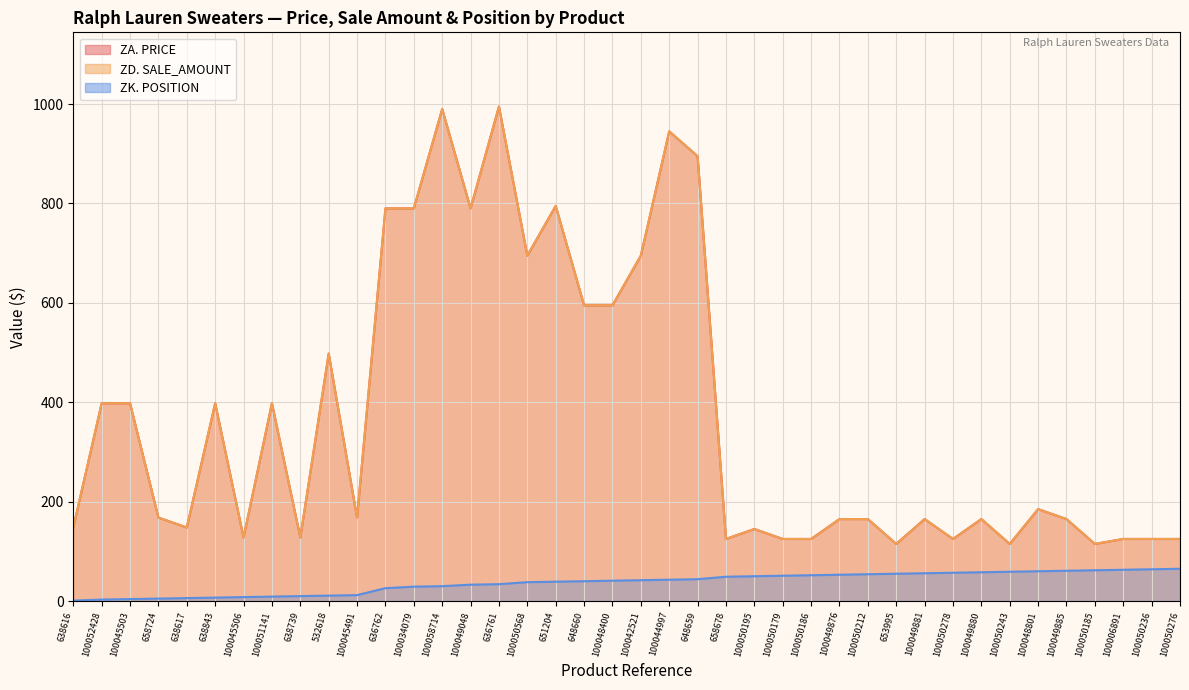

Is it true that ZK. POSITION equals 30 at 100050186?

False